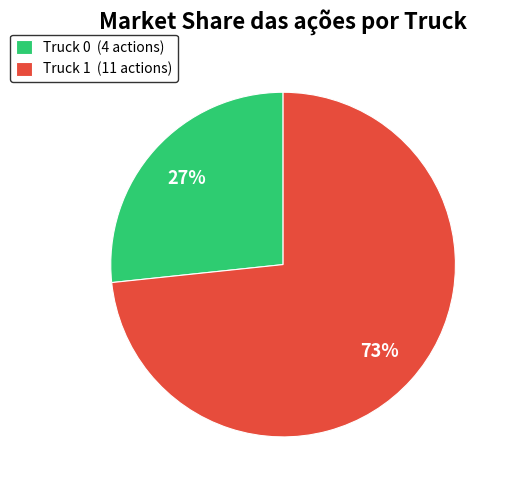

Which category has the biggest portion of the pie?

Truck 1